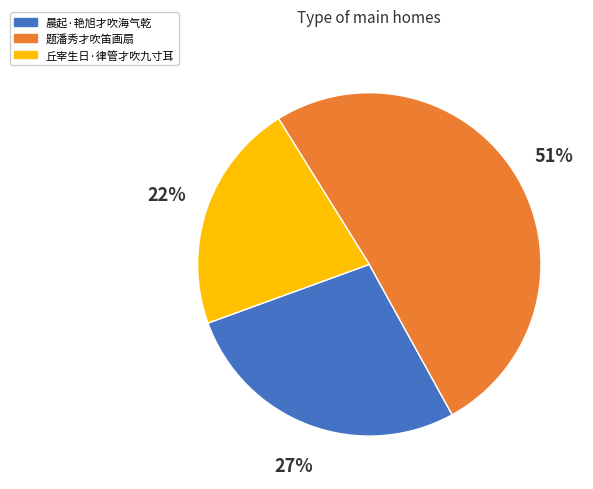

To the nearest percent, what portion does 丘宰生日·律管才吹九寸耳 represent?

22%